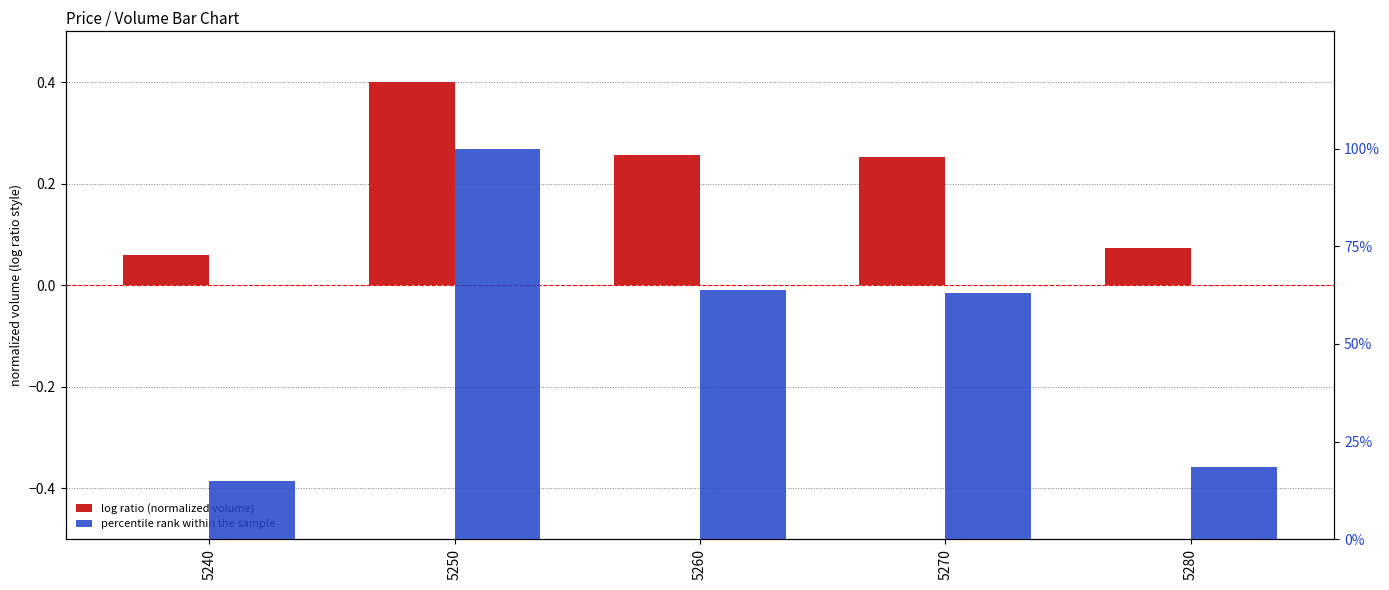

What is the difference between the log ratio (normalized volume) values at 5280 and 5260?

0.2